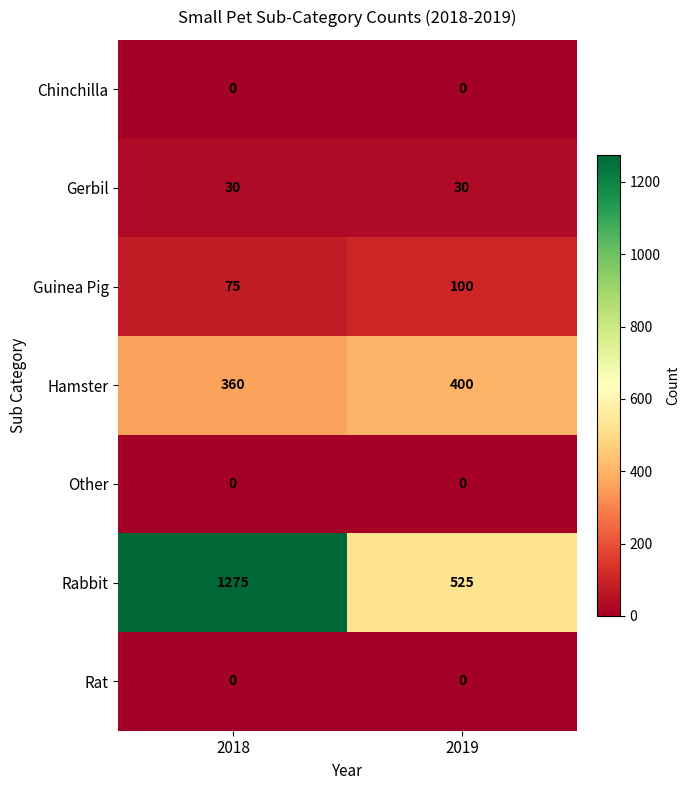

The Rabbit series shows 525 at 2019. True or false?

True